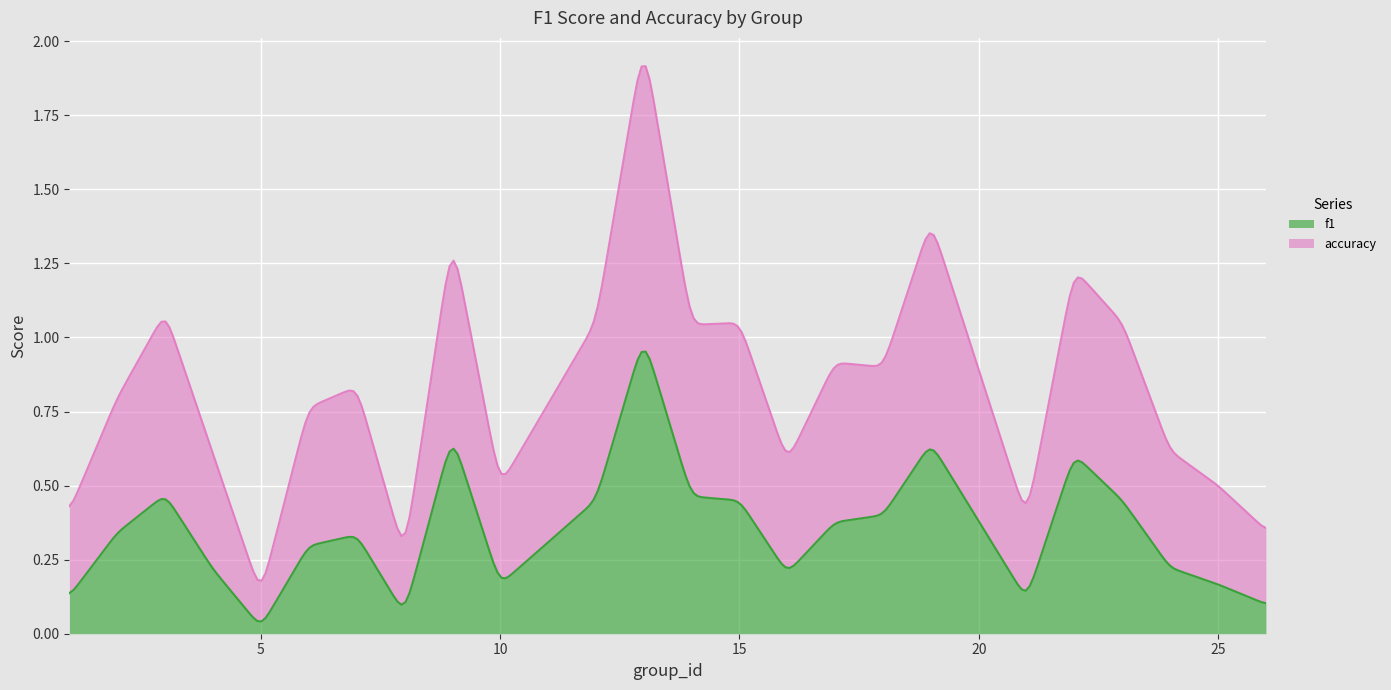

At which category does f1 reach its first local peak?

3